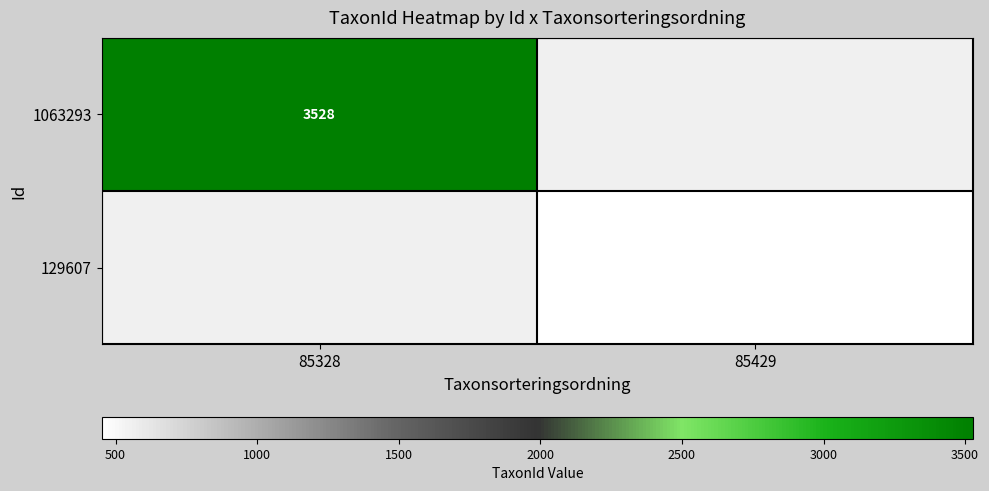

Between 85328 and 85429, which is larger?

85328